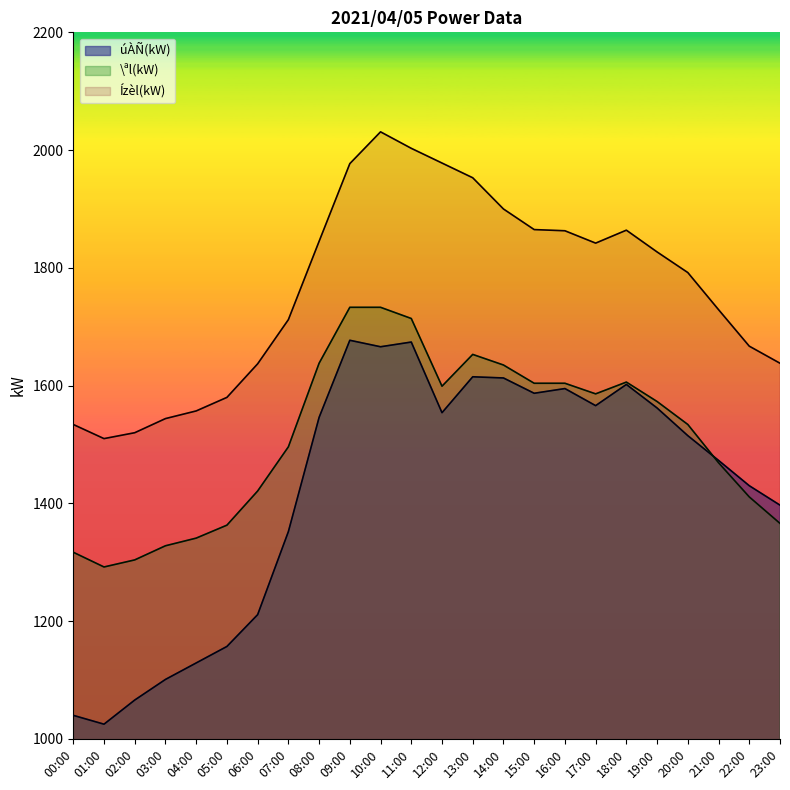

At which category does the chart reach its peak across all series?

10:00